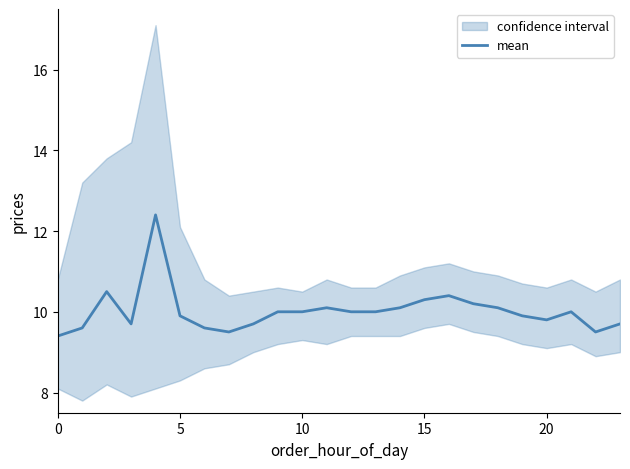

Is it true that mean equals 10.0 at 10?

True